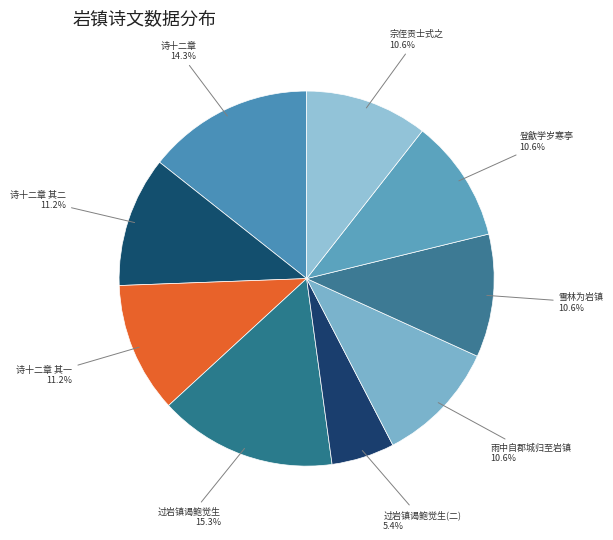

Count the number of slices in the pie.

9